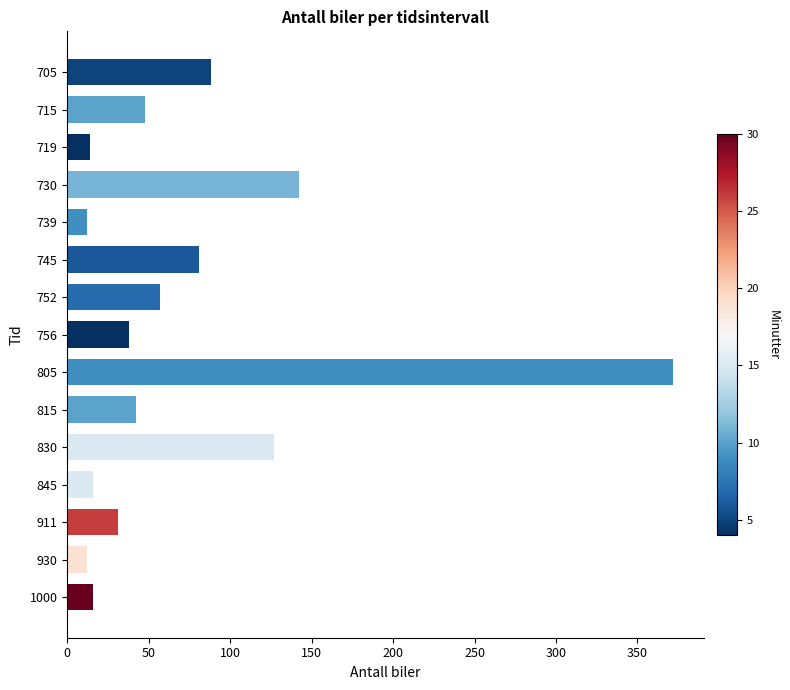

What is the value of the 7th bar from the top?

57